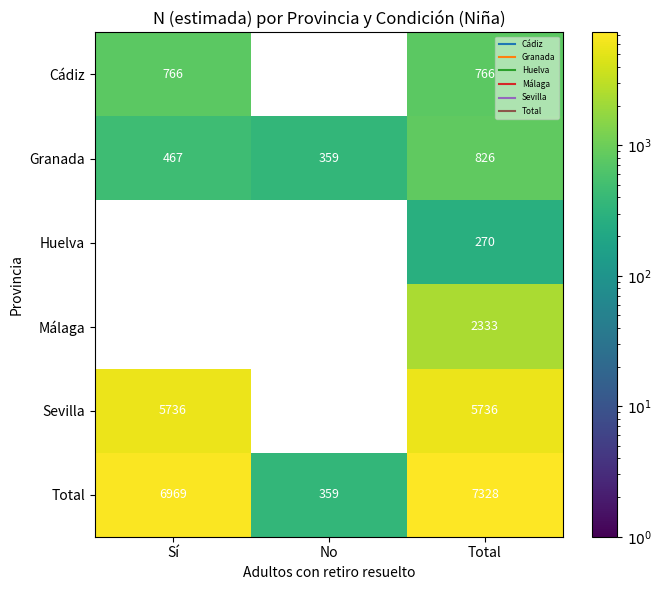

What is the minimum value shown in the chart?

270.0